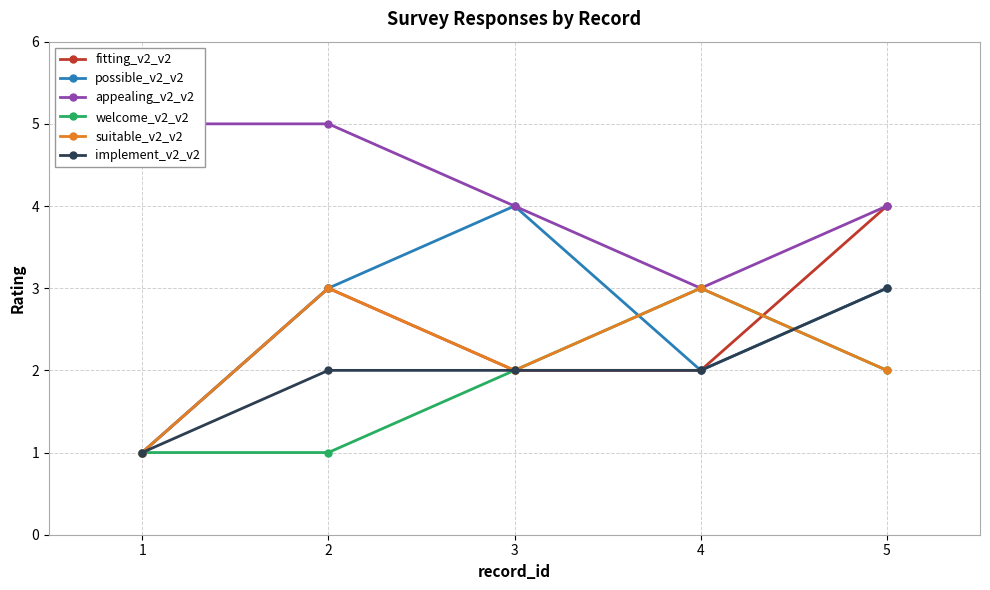

What is the sum of the fitting_v2_v2 values at 1 and 2?

4